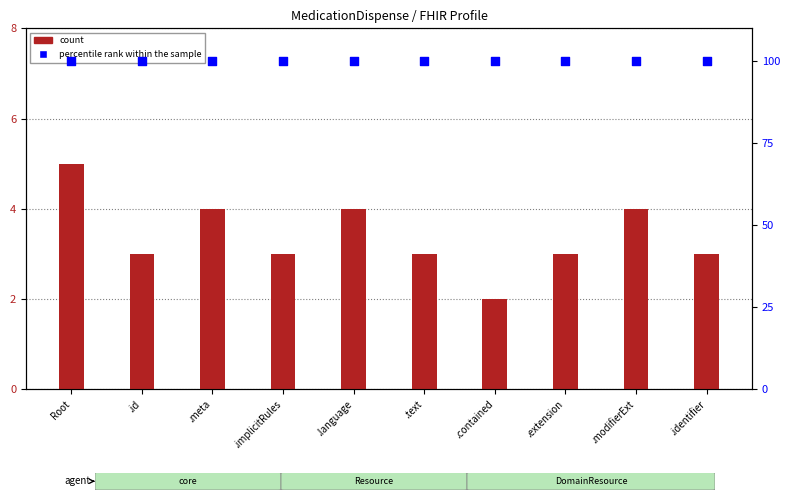

Which series contains the lowest Y value?

count